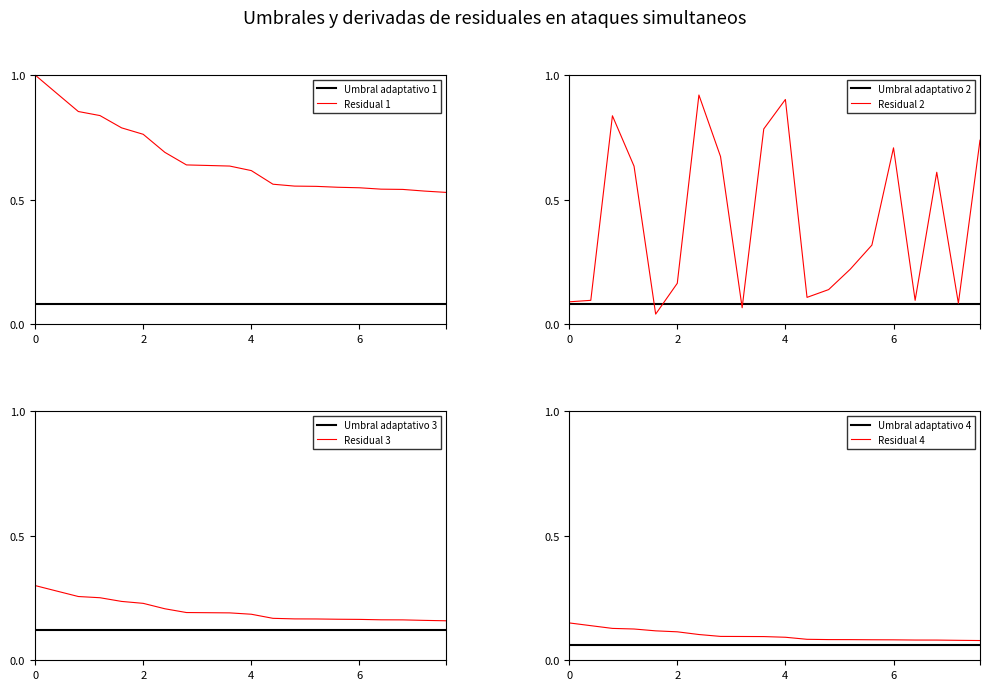

True or false: Umbral adaptativo 1 and Residual 1 cross at least once.

False